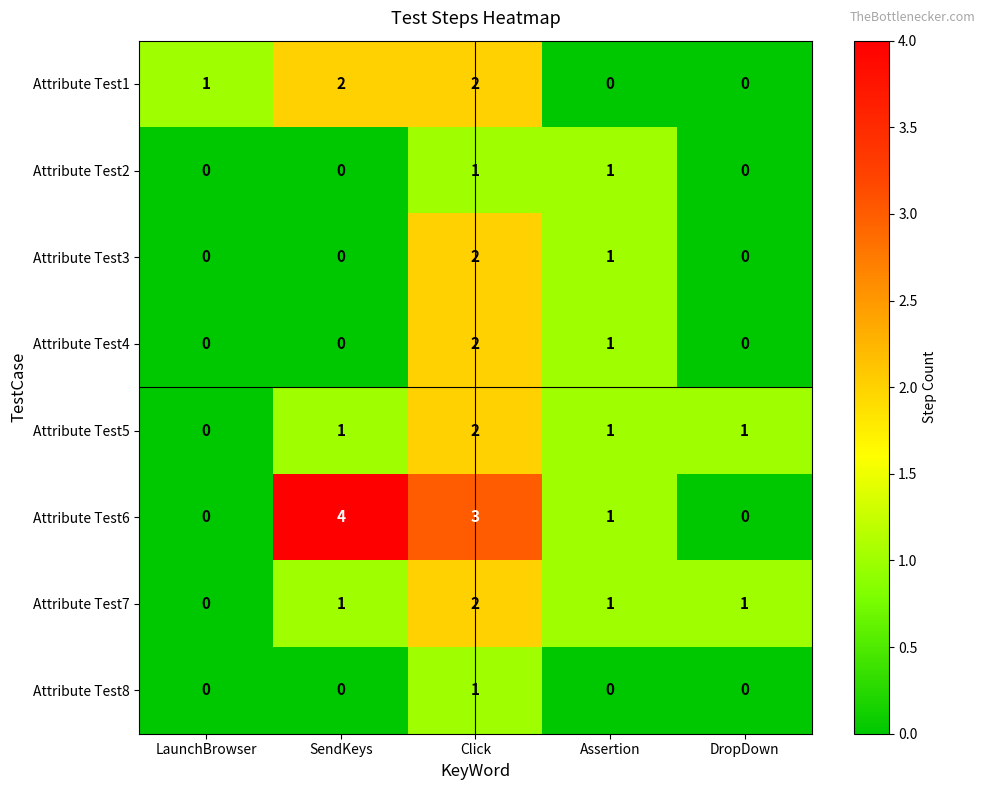

Which series has the largest total across all categories?

Attribute Test6